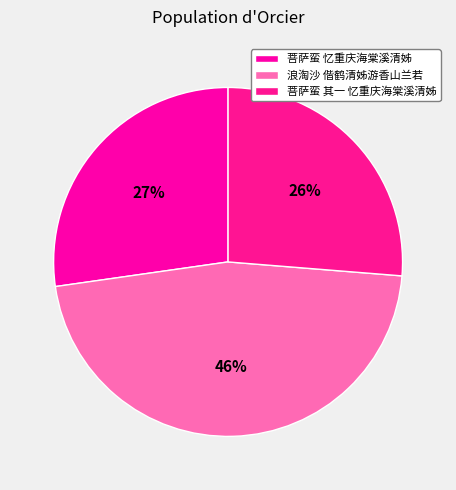

Is there a majority slice in this chart?

No